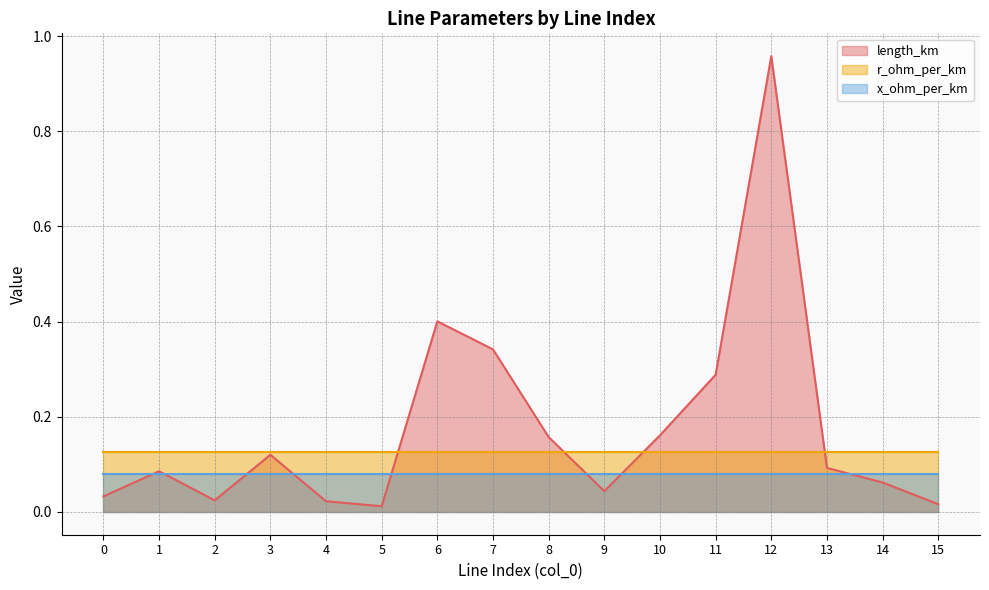

Which has a higher value, 1 or 2?

1